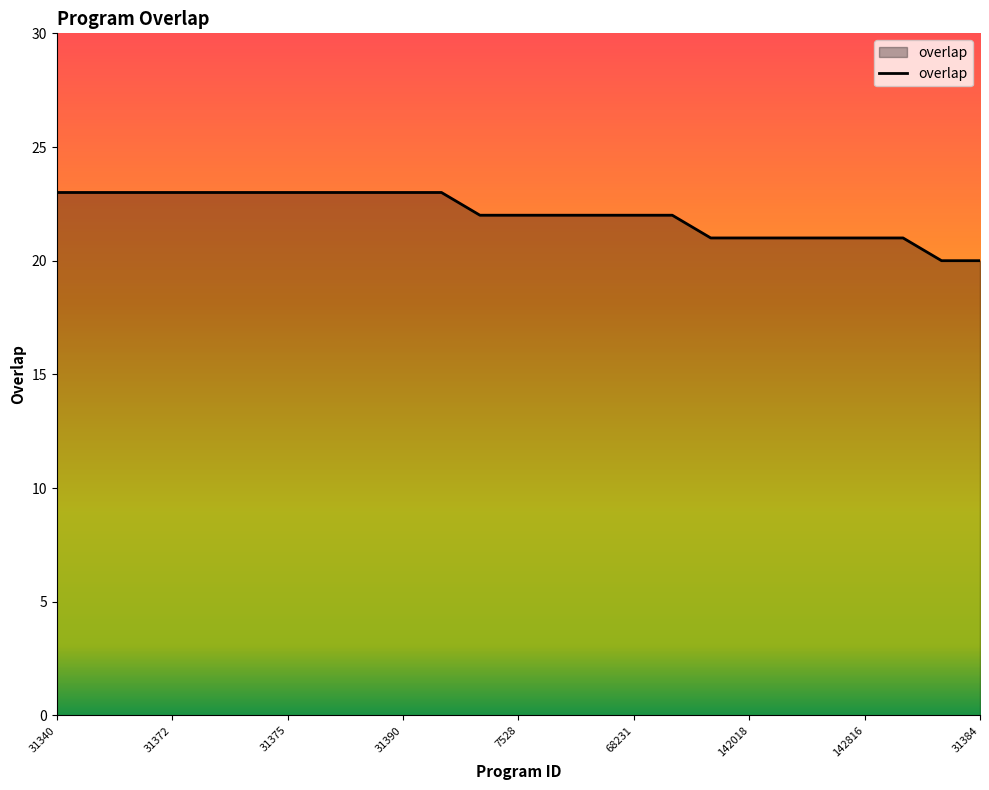

What is the smallest value displayed?

20